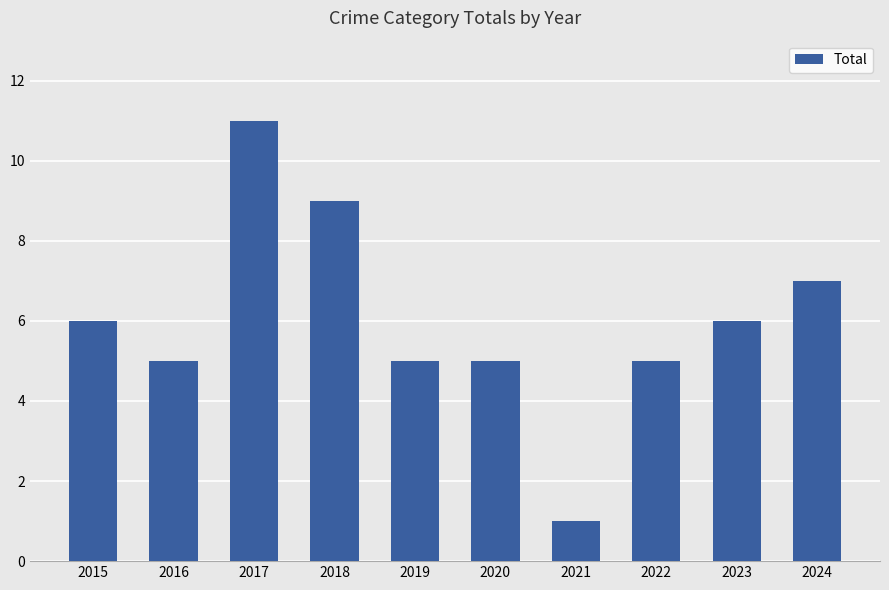

What is the difference between the values at 2017 and 2022?

6